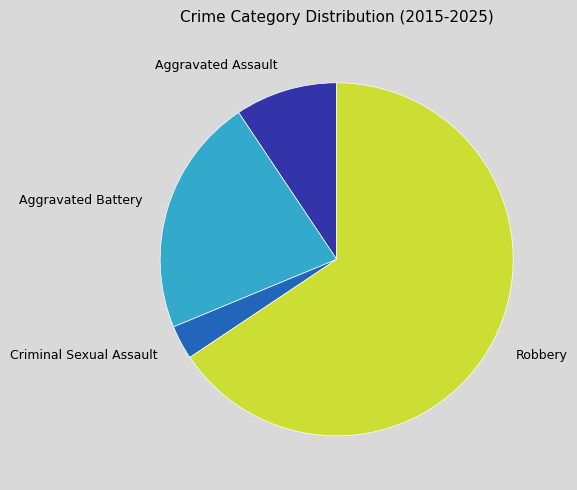

Approximately how many times larger is the value at Aggravated Battery compared to Criminal Sexual Assault?

7.0